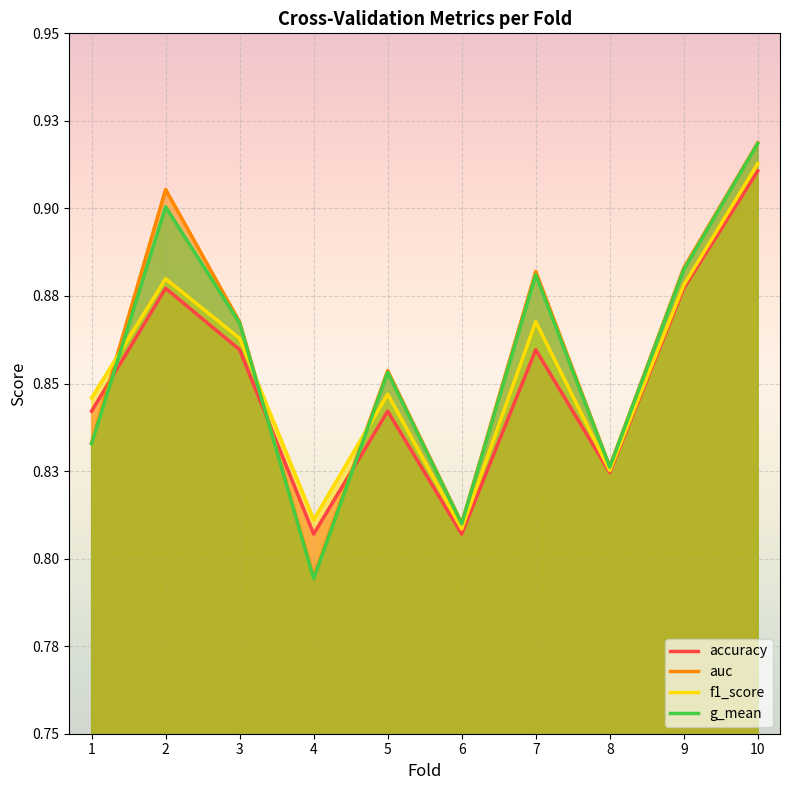

Is the value of g_mean at 5 greater than the value of auc at 8?

Yes